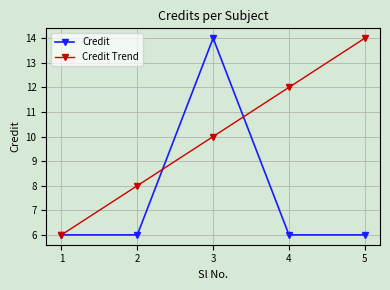

Is the value of Credit Trend at 3 greater than the value of Credit at 3?

No